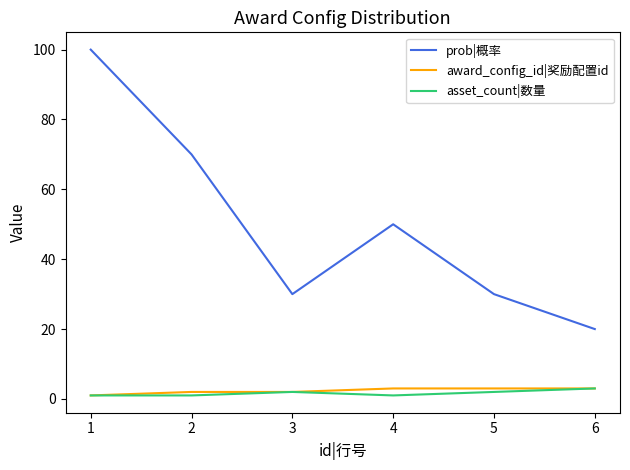

Which series has the widest spread of values?

prob|概率